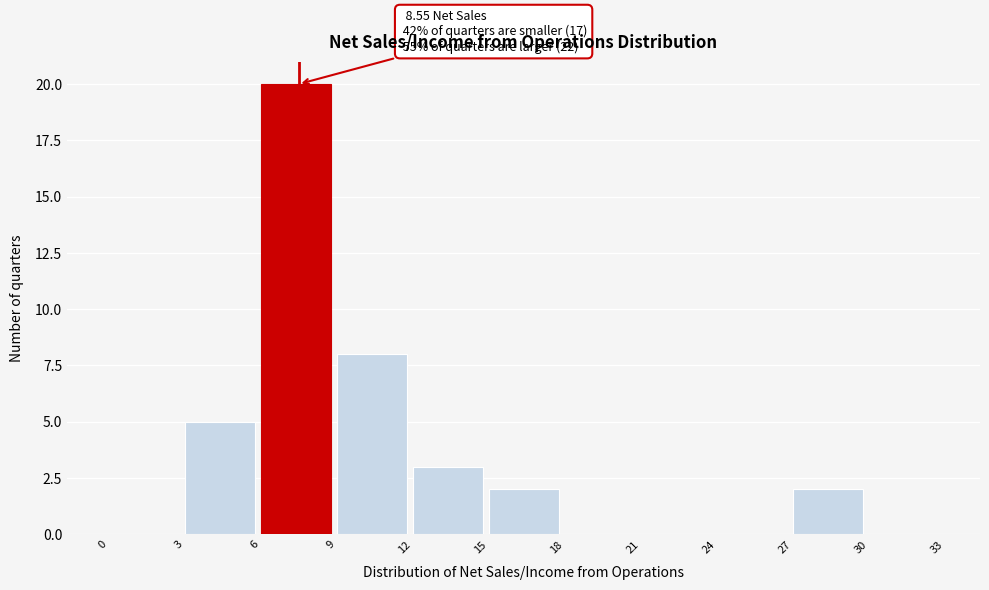

Over which range of the x-axis is the bar tallest?

6 to 9